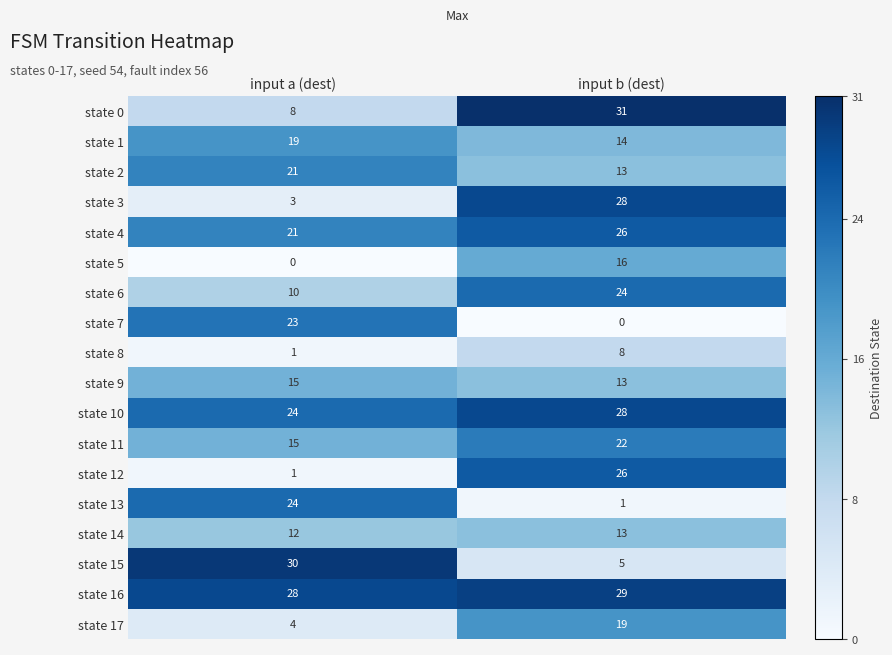

What is the approximate value of state 15 at input a (dest), to the nearest 10?

30